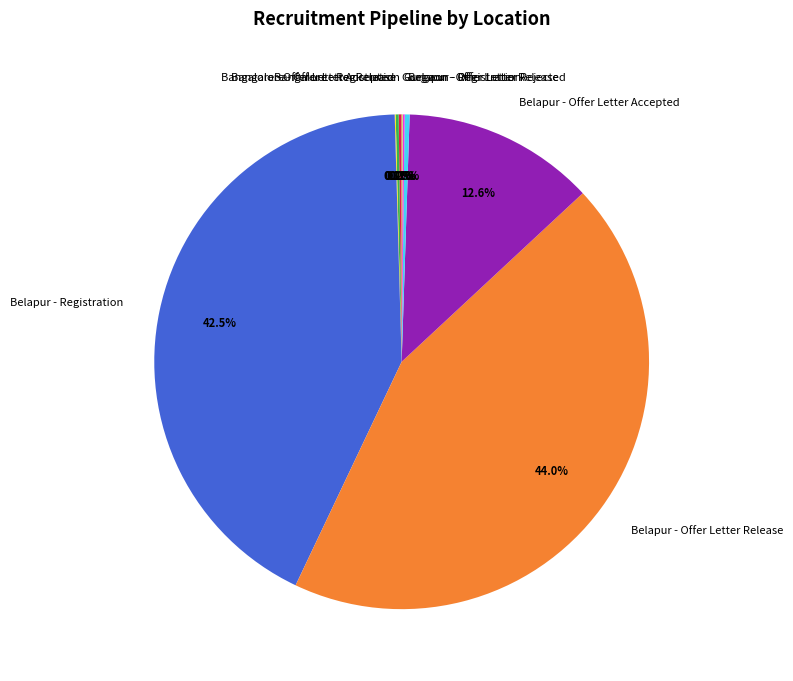

What percentage is NOT represented by Belapur - Registration?

57.5%